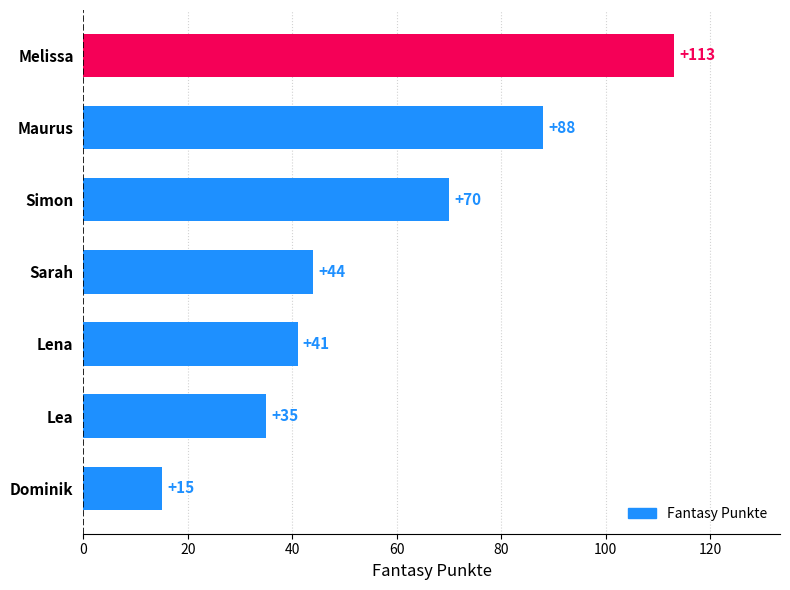

Reading bottom to top, list all the values displayed in this chart.

Dominik=15	Lea=35	Lena=41	Sarah=44	Simon=70	Maurus=88	Melissa=113